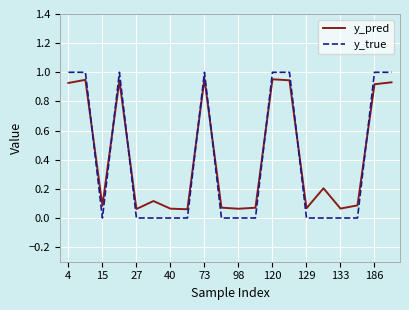

Which series has the widest spread of values?

y_true